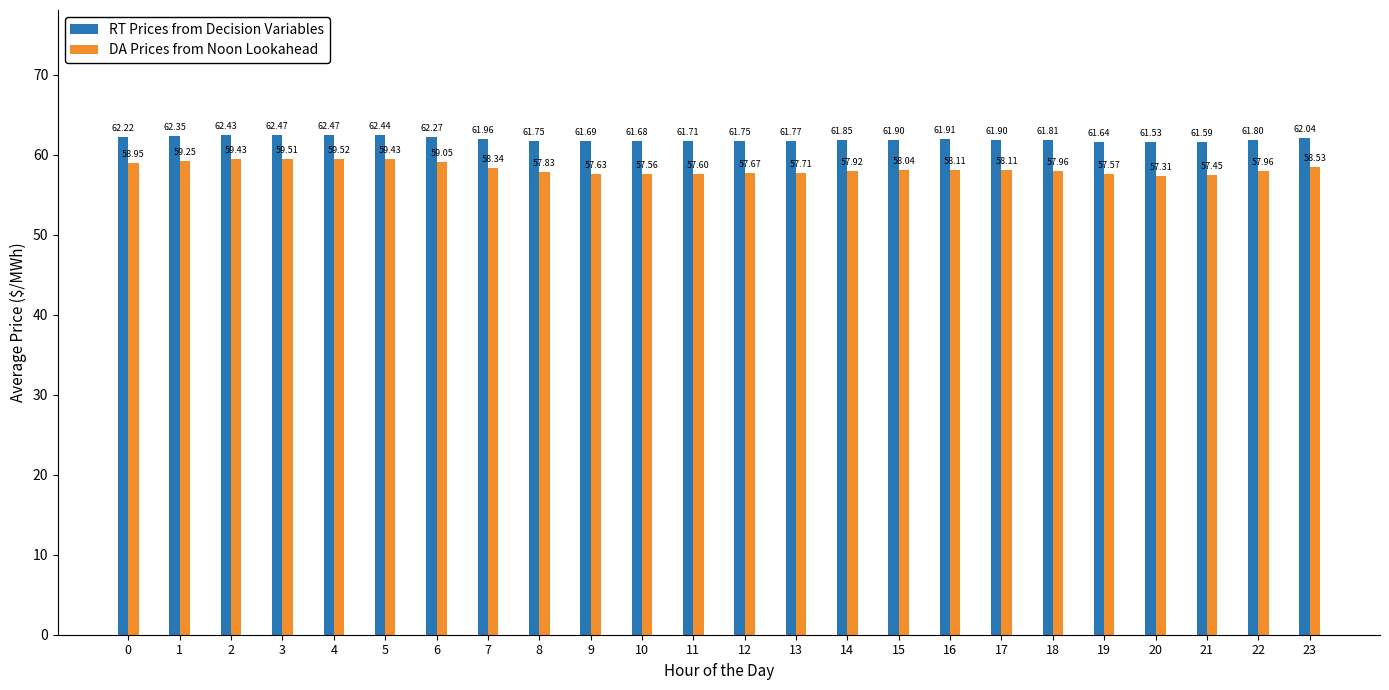

What is the total value across all series at 0?

121.2